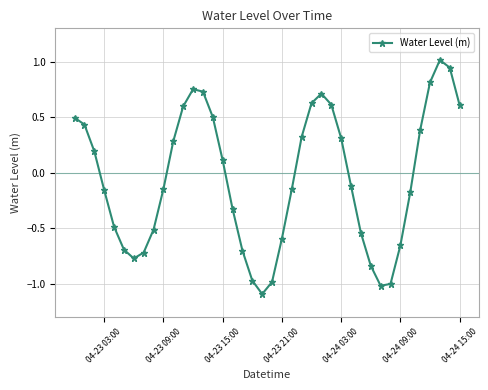

What is the difference between the second highest and second lowest values?

2.0